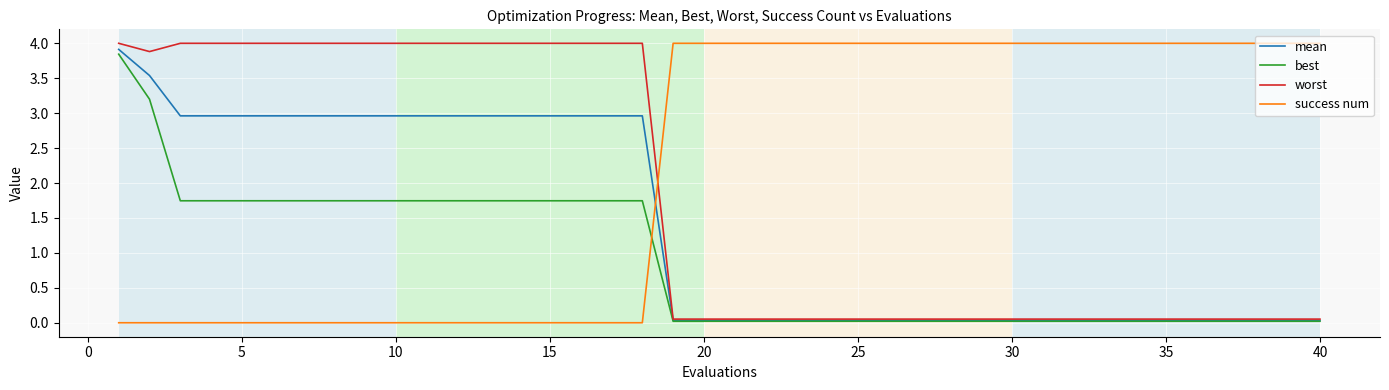

List the series in order of their overall mean, highest first.

success num, worst, mean, best